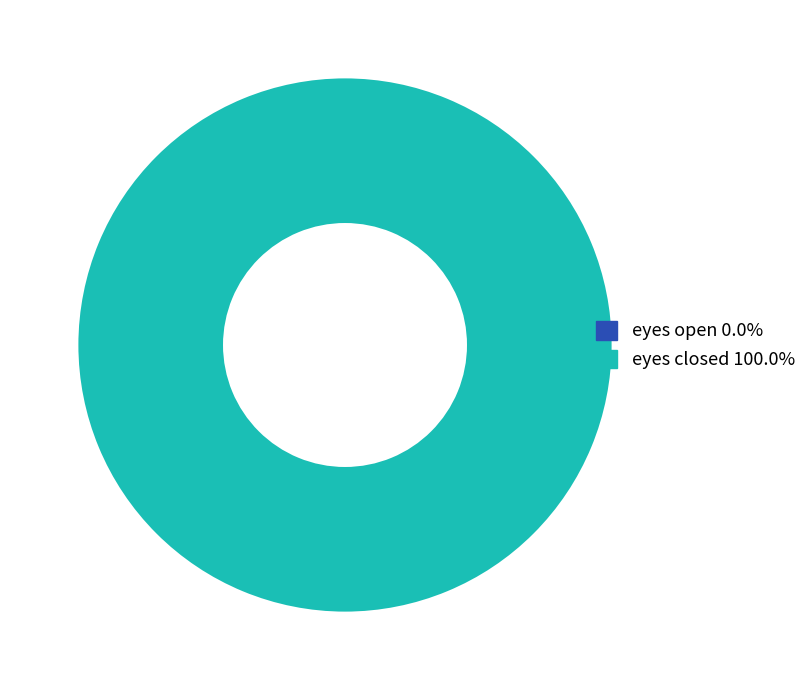

Count the number of slices in the pie.

2